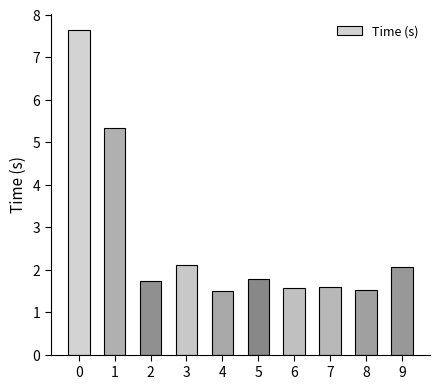

Approximately how many times larger is the value at 7 compared to 6?

1.0